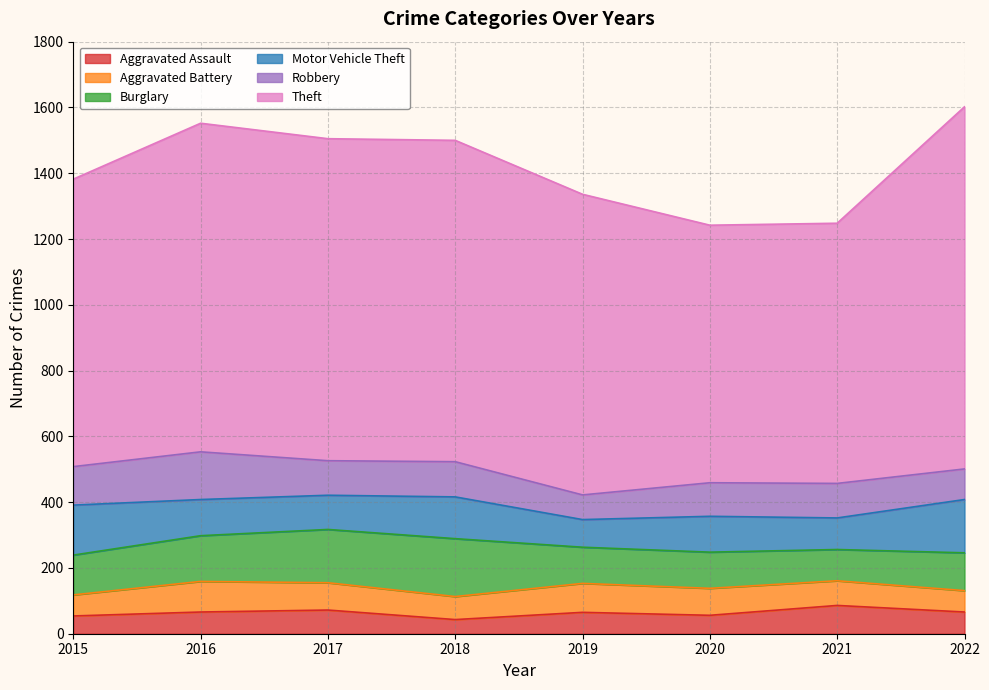

Which series has the largest total across all categories?

Theft